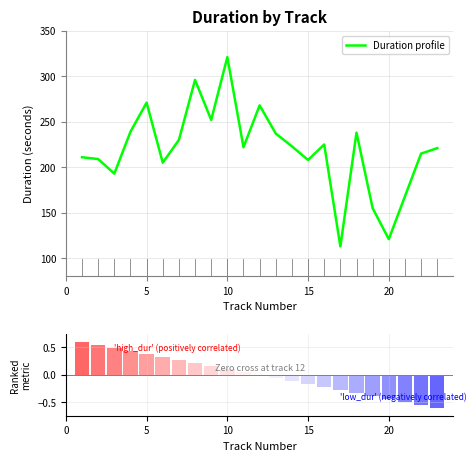

Is it true that Duration profile equals 208 at 15?

True